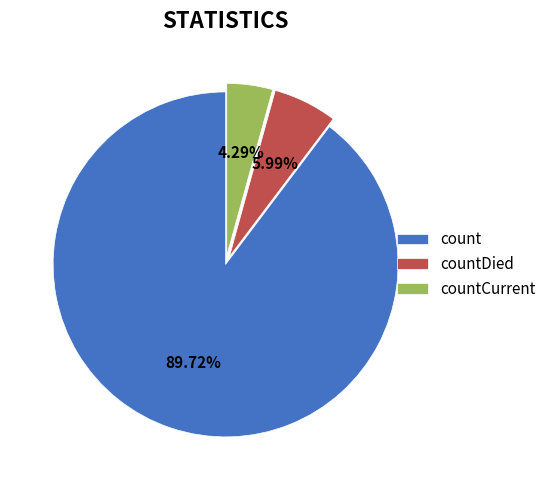

How many slices are in this pie chart?

3